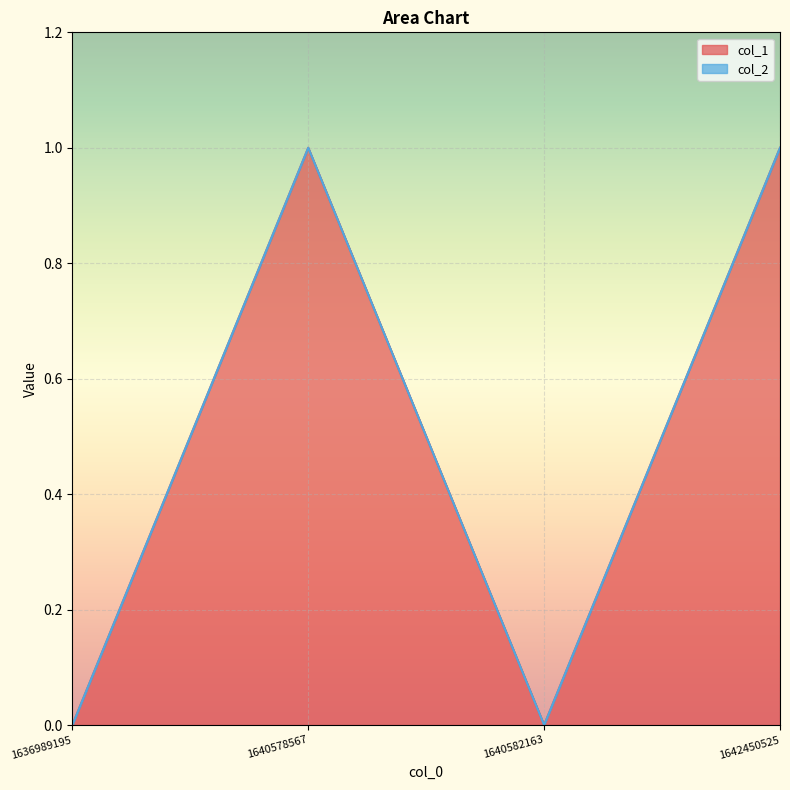

How many interior local valleys (lower than both neighbors) does the data have?

1